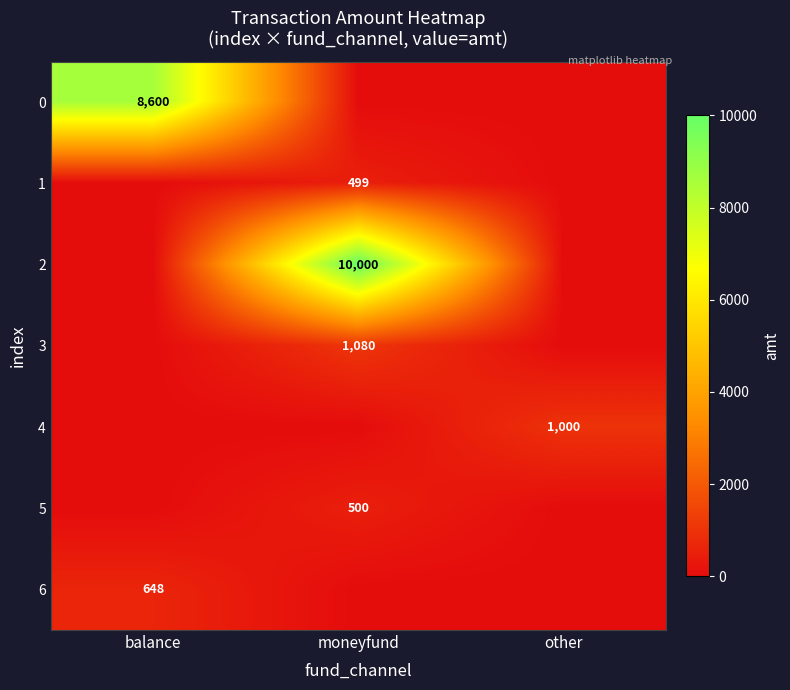

The value of 3 at moneyfund is 652.4. True or false?

False